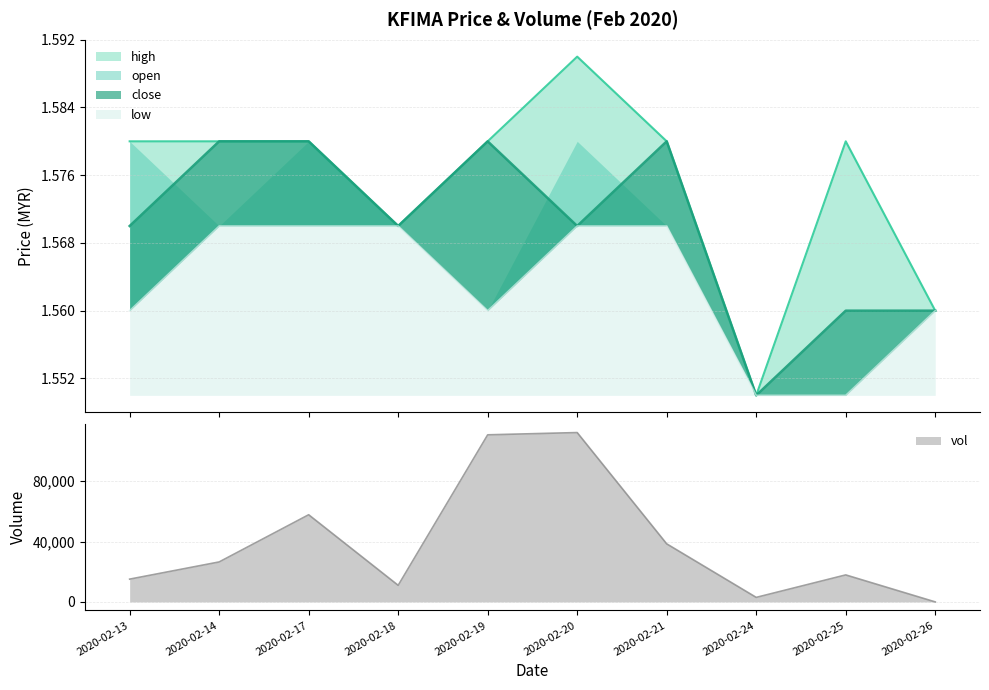

The value of low at 2020-02-13 is 2.2. True or false?

False